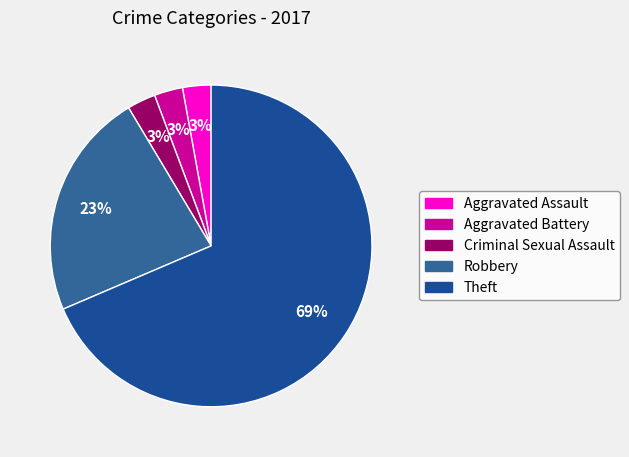

How many slices are in this pie chart?

5